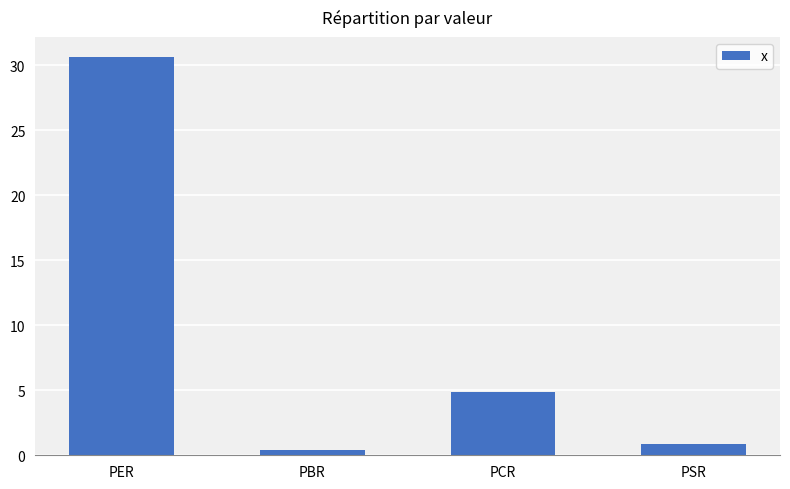

Read the value at PER.

30.6